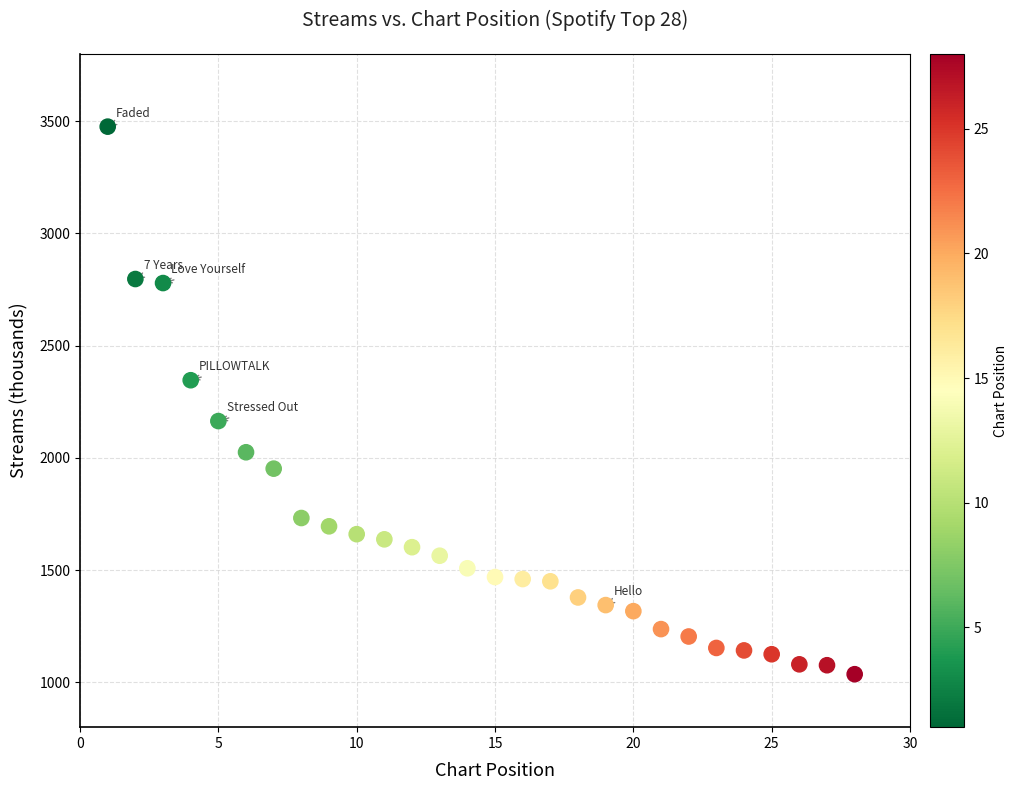

What is the range of X values (max minus min)?

27